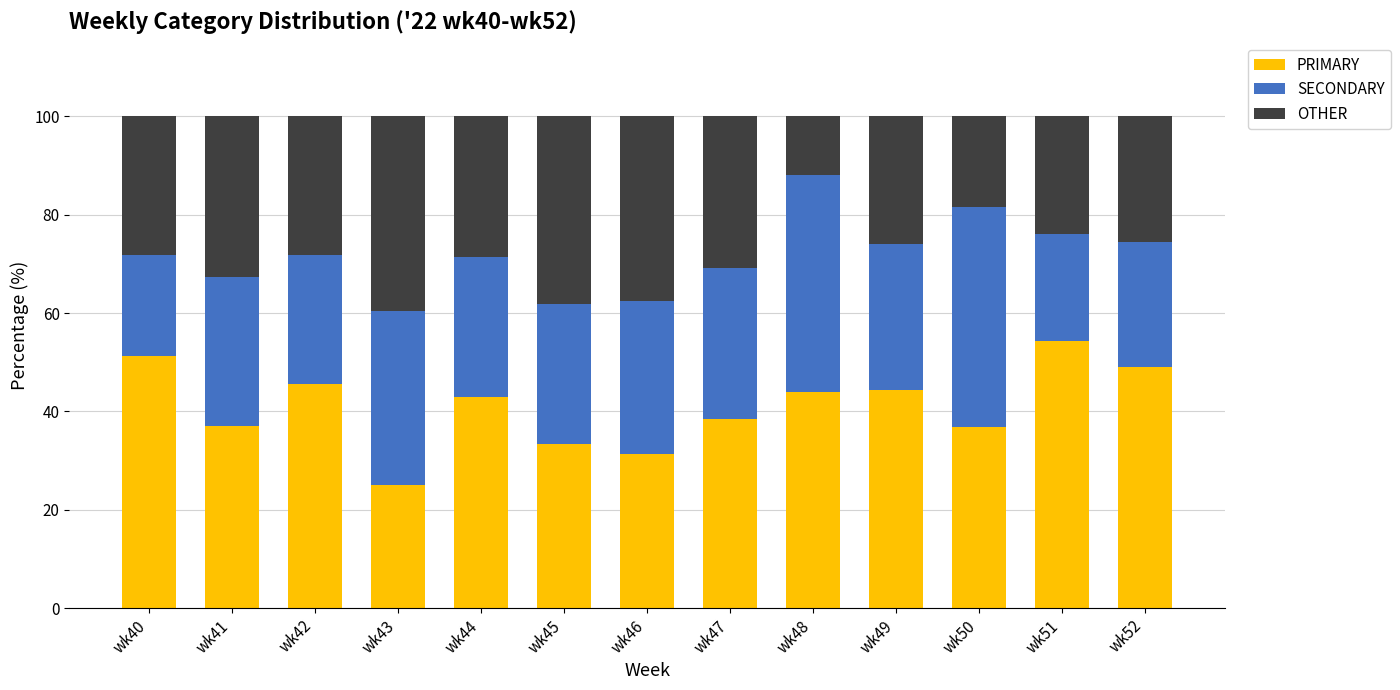

How many series are shown in this chart?

3